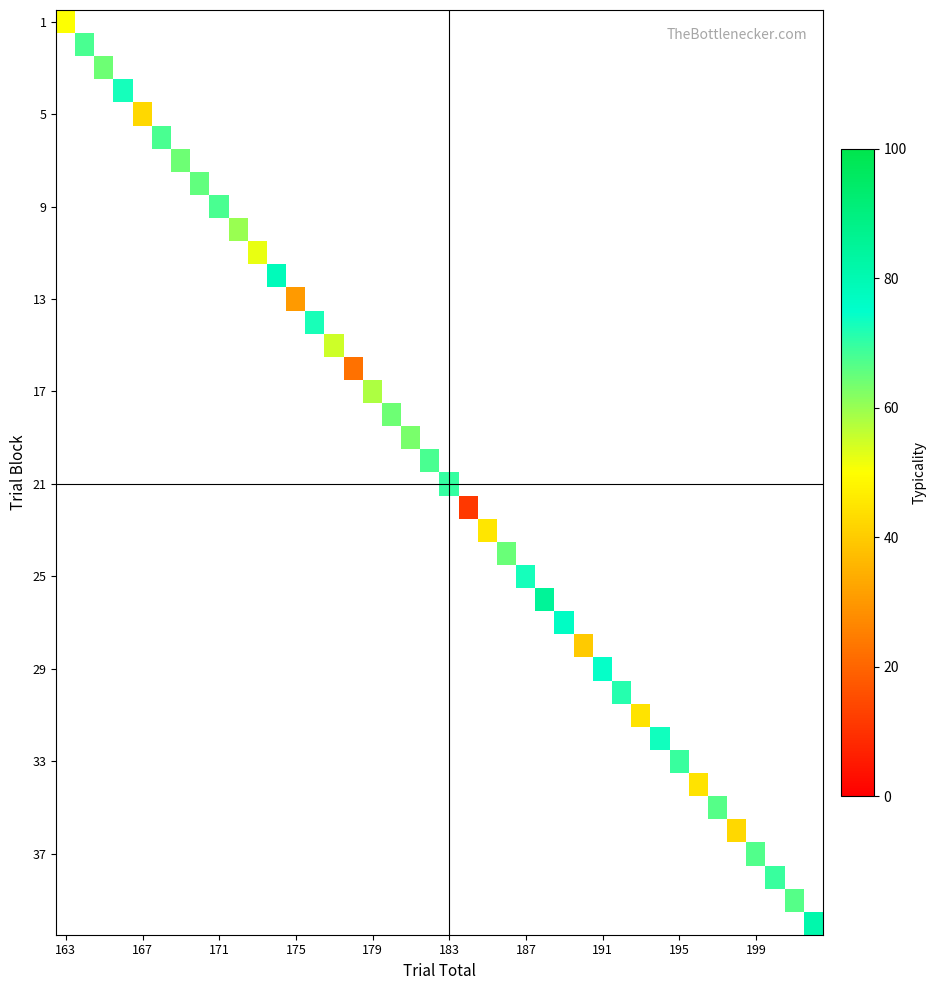

At how many categories does at least one series exceed 12?

39